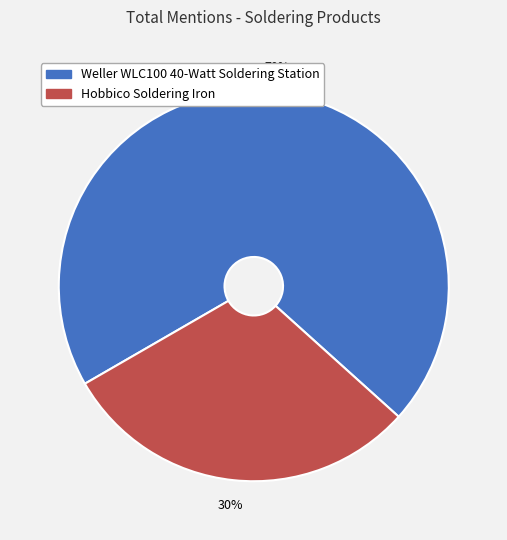

What is the smallest slice in the pie chart?

Hobbico Soldering Iron